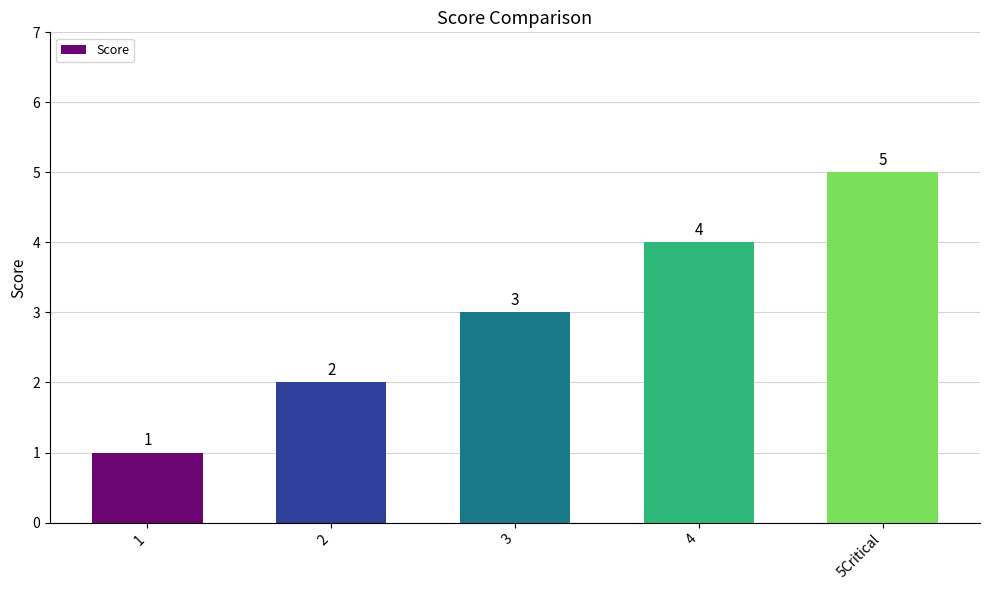

Rank the categories by value from highest to lowest.

5Critical, 4, 3, 2, 1